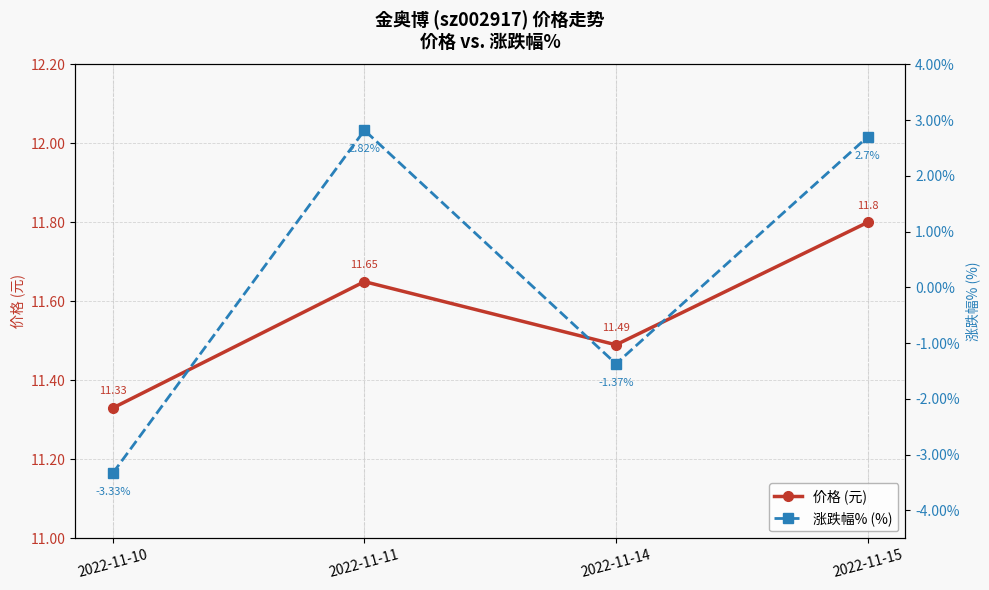

Rank the categories by 价格 (元) value from lowest to highest.

2022-11-10, 2022-11-14, 2022-11-11, 2022-11-15